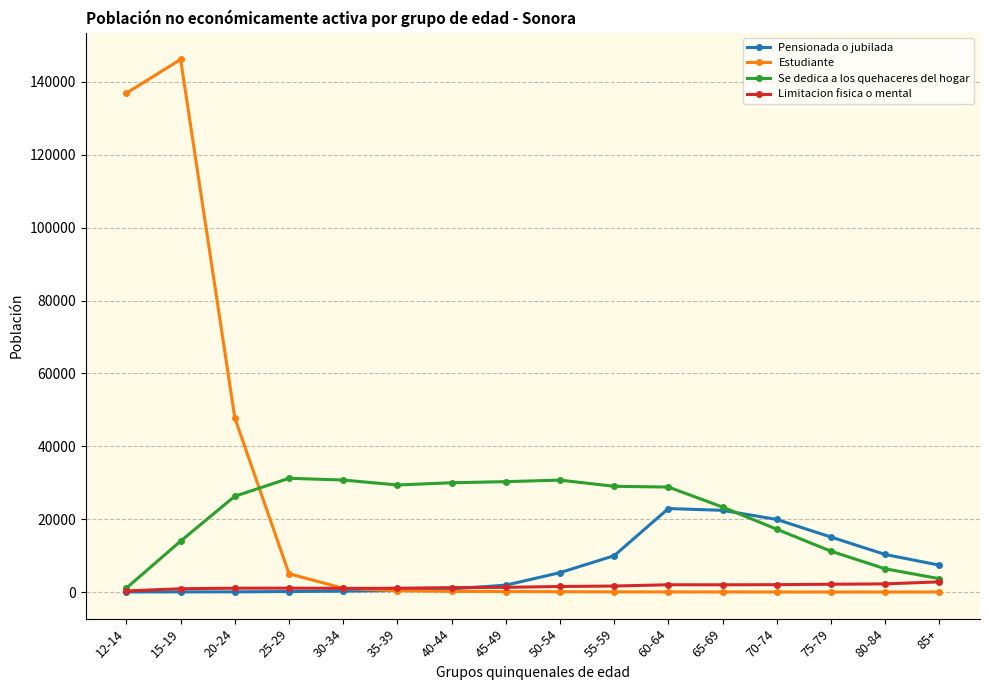

What is the difference between the maximum and minimum values in the Estudiante series?

146149